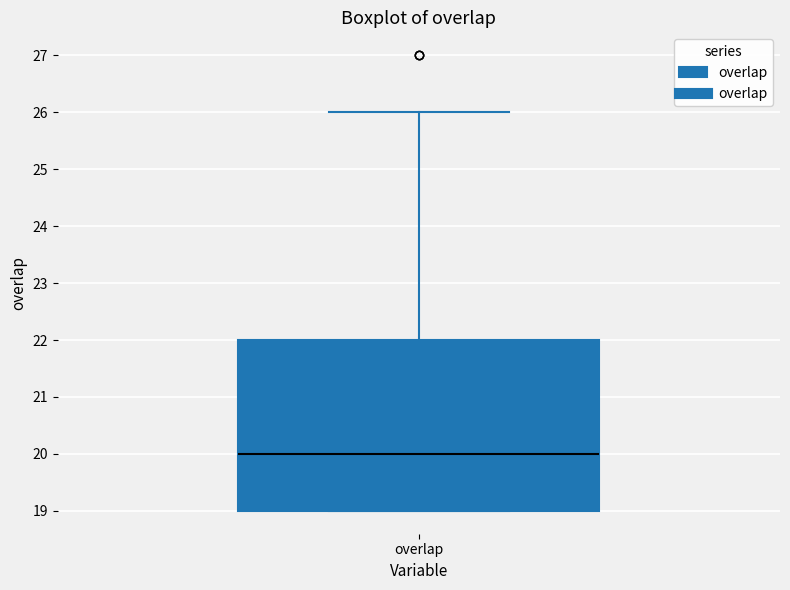

Where is the upper edge of the box for overlap on the y-axis? The values are not printed on the chart, so give them approximately, as read against the axis.

22